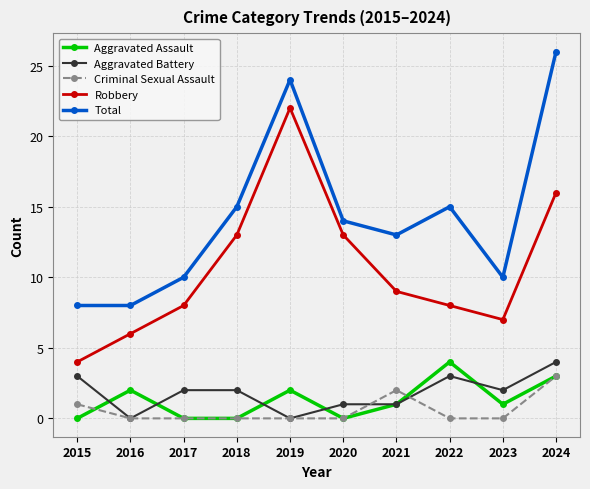

Reading left to right, what are all the values shown in this chart?

Aggravated Assault: 0	2	0	0	2	0	1	4	1	3
Aggravated Battery: 3	0	2	2	0	1	1	3	2	4
Criminal Sexual Assault: 1	0	0	0	0	0	2	0	0	3
Robbery: 4	6	8	13	22	13	9	8	7	16
Total: 8	8	10	15	24	14	13	15	10	26